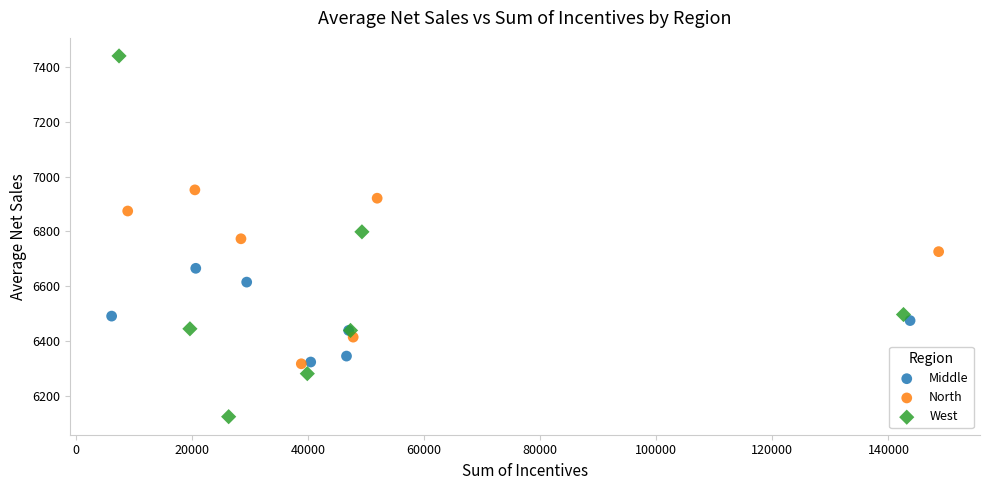

Which series has the largest Y range (max minus min)?

West